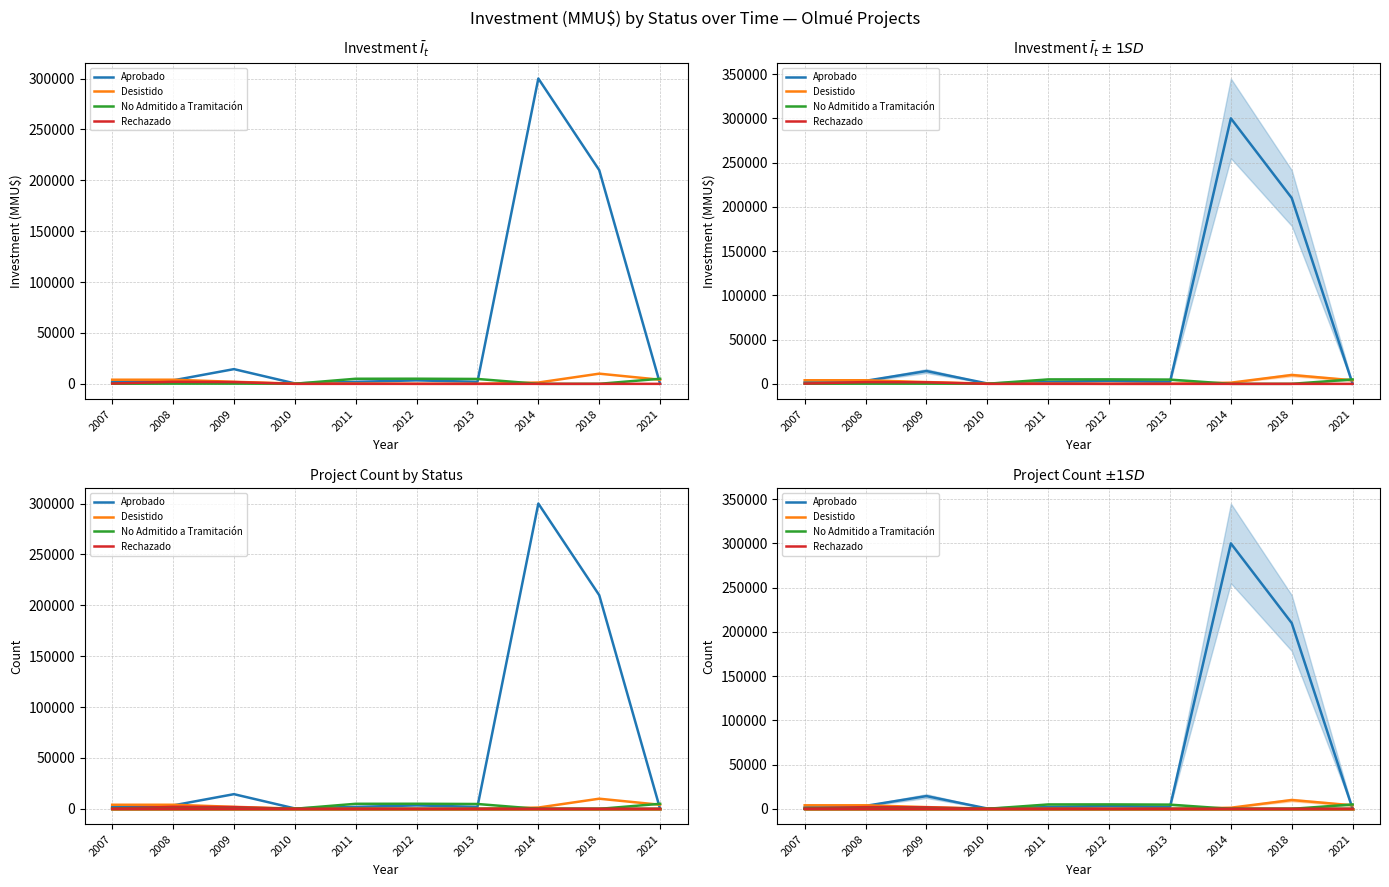

What value does the Aprobado series have at 2013?

1